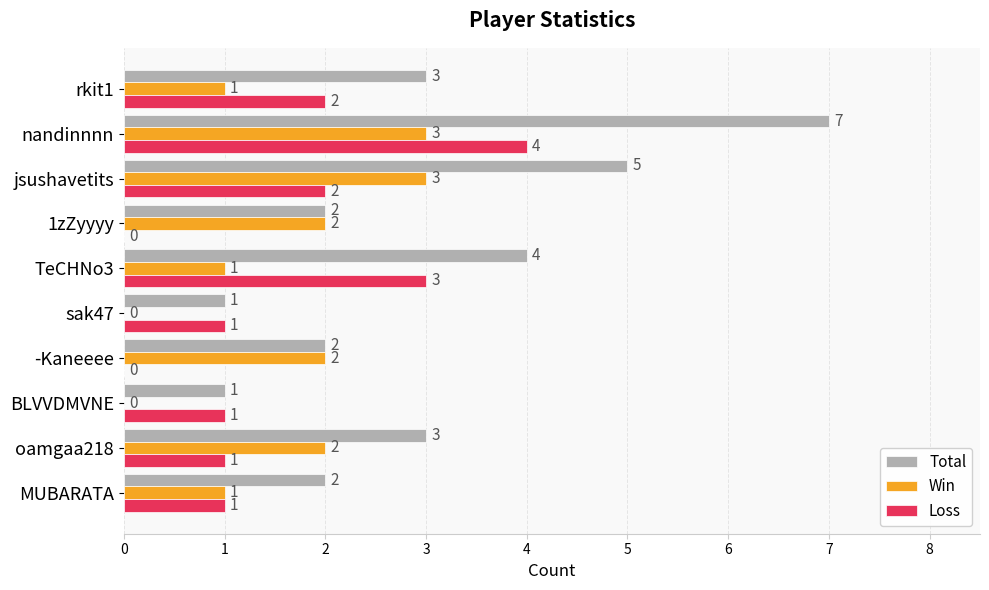

Which category has the highest value in the Total series?

nandinnnn